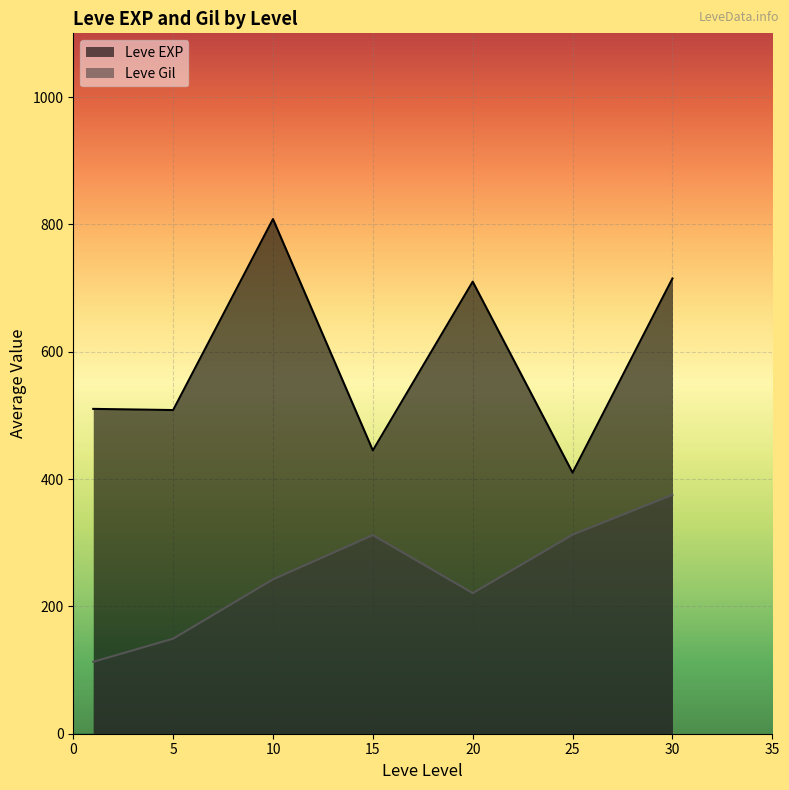

Which label corresponds to the largest value in the chart?

10